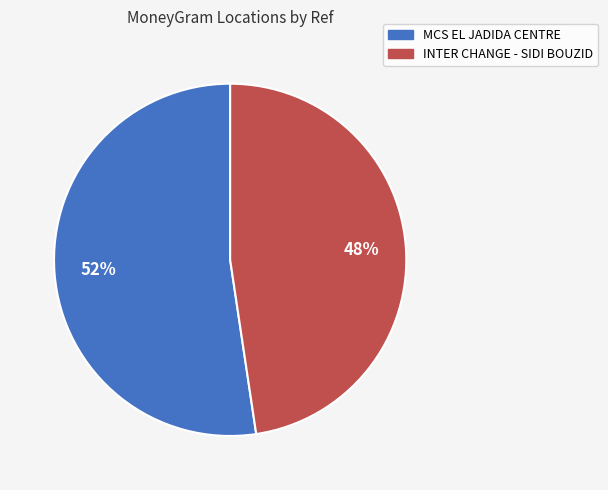

Rank the categories by value from highest to lowest.

MCS EL JADIDA CENTRE, INTER CHANGE - SIDI BOUZID